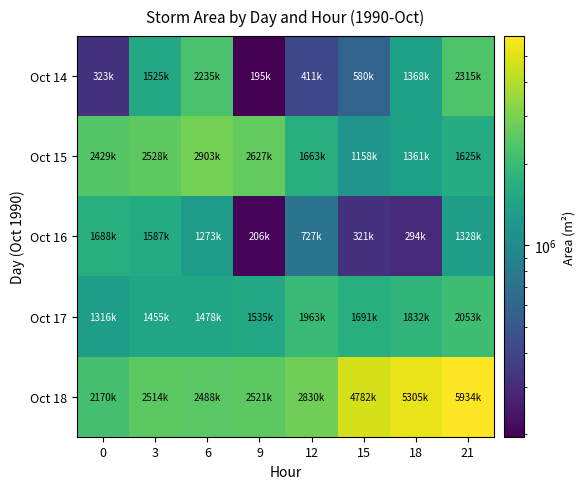

Between 6 and 3, which is larger?

6